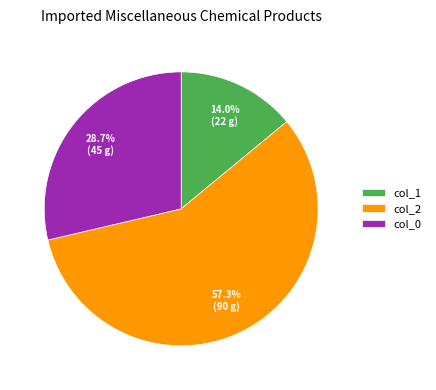

Does col_2 represent more than half of the total?

Yes